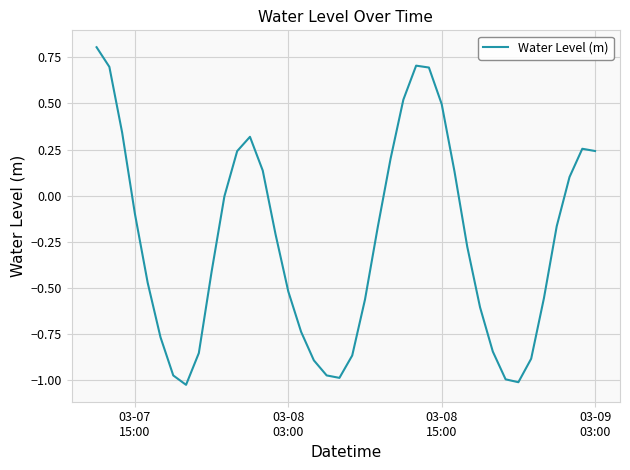

What is the maximum value shown in the chart?

0.8